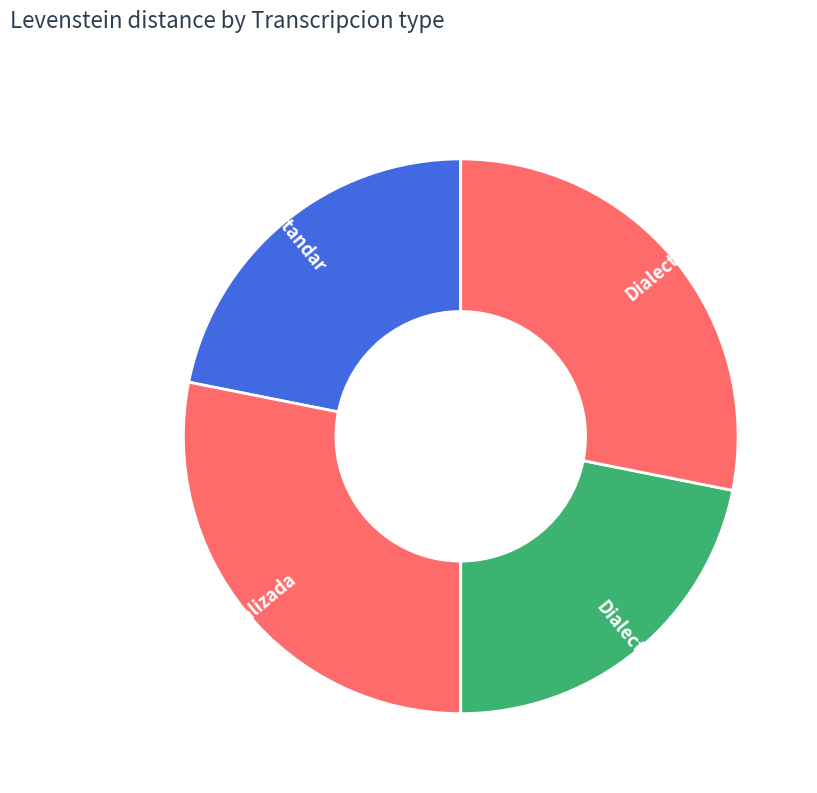

Is there a majority slice in this chart?

No